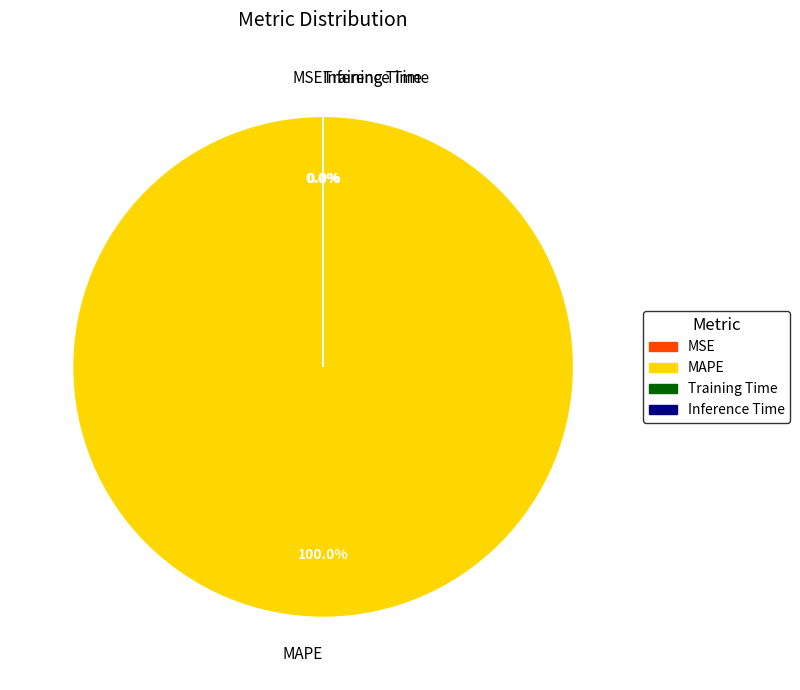

What is the largest slice in the pie chart?

MAPE